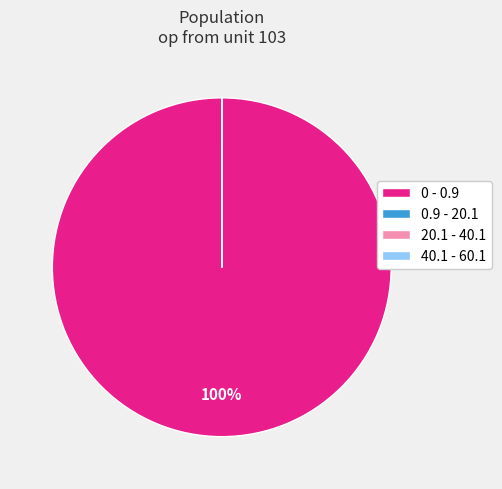

To the nearest percent, what is the average slice percentage?

25%